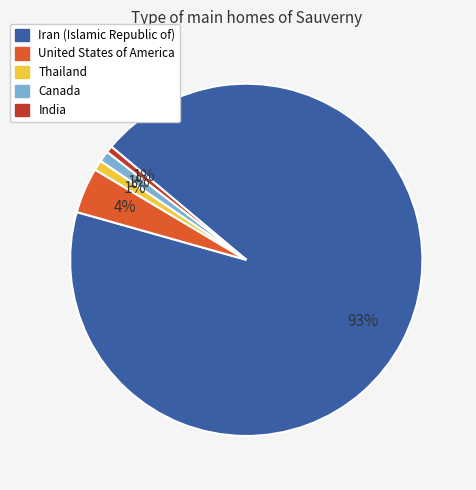

To the nearest percent, what is the average slice percentage?

20%